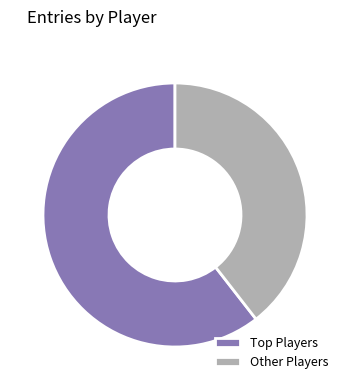

Is it true that Other Players is 27% of the pie?

False